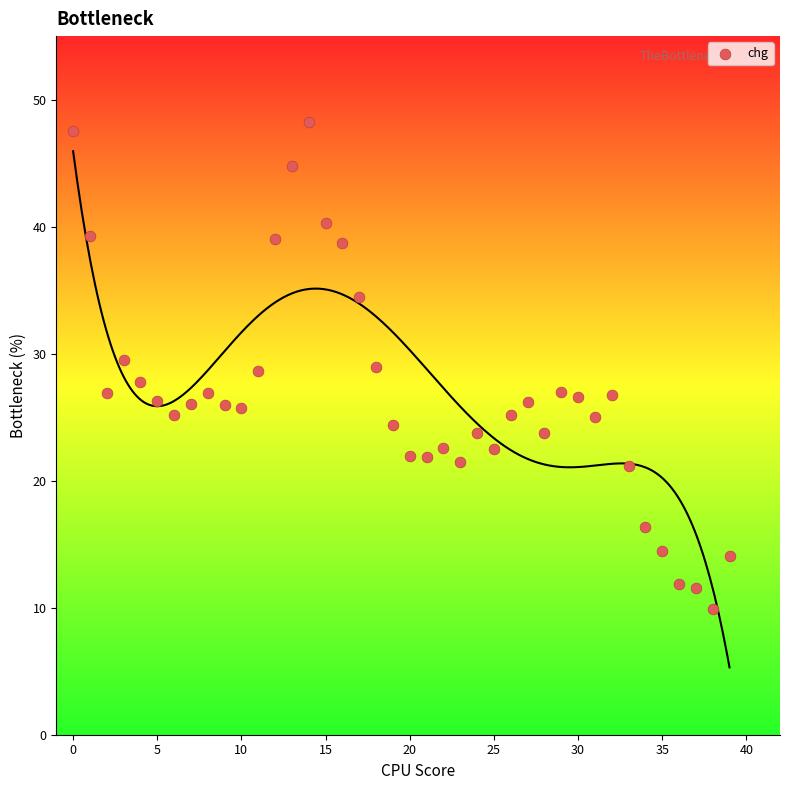

How many points are shown in the scatter plot?

40